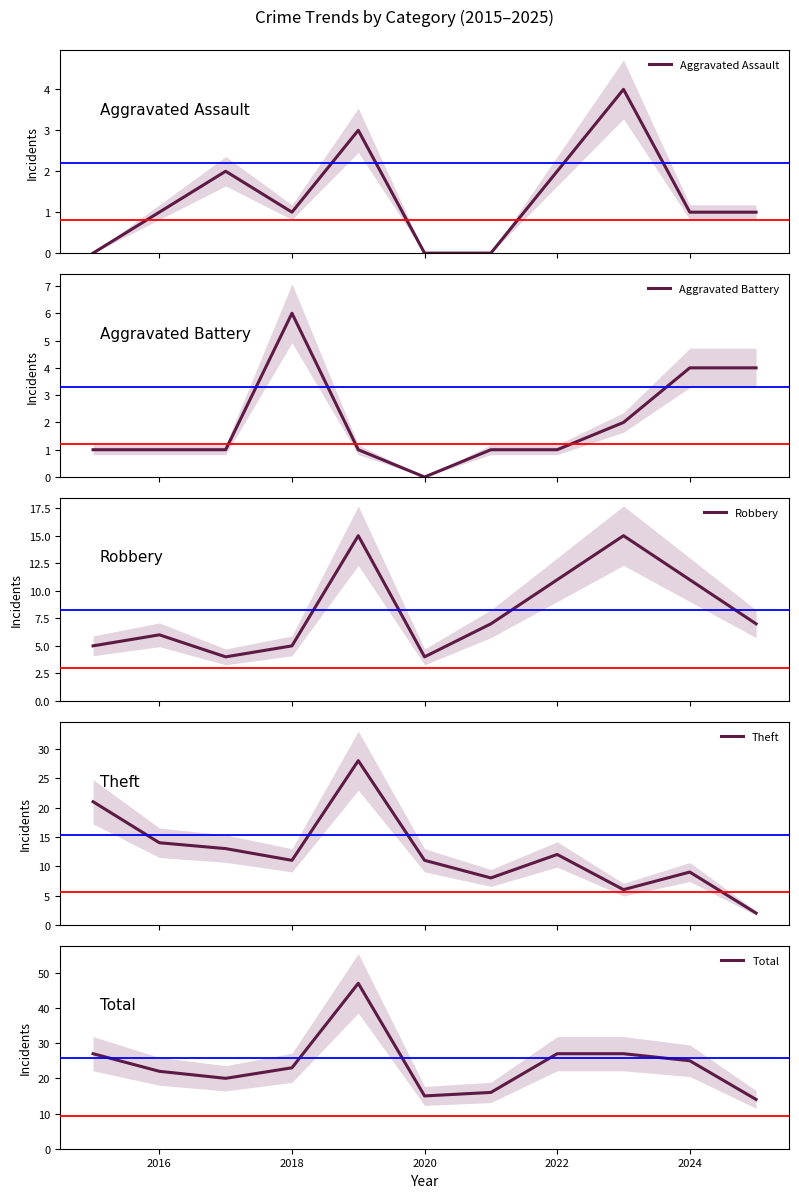

How many data points in Aggravated Battery are less than 1?

1